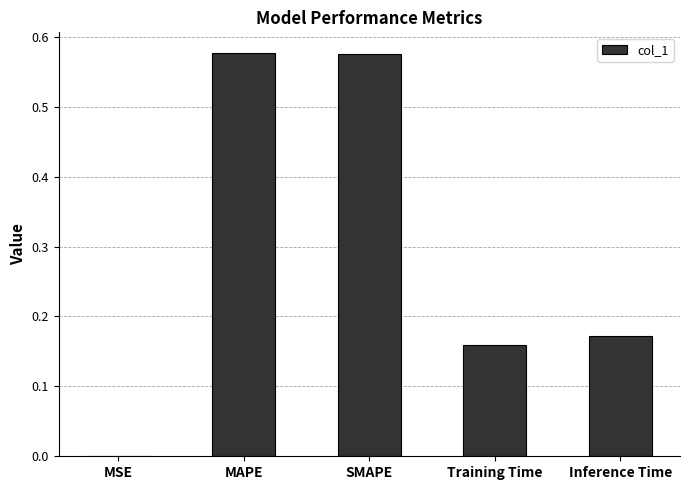

True or false: the data shows 0.8 at SMAPE.

False